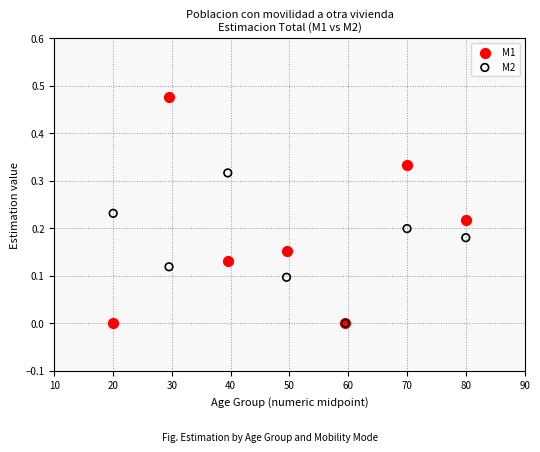

What are all the series names shown in the legend?

M1, M2